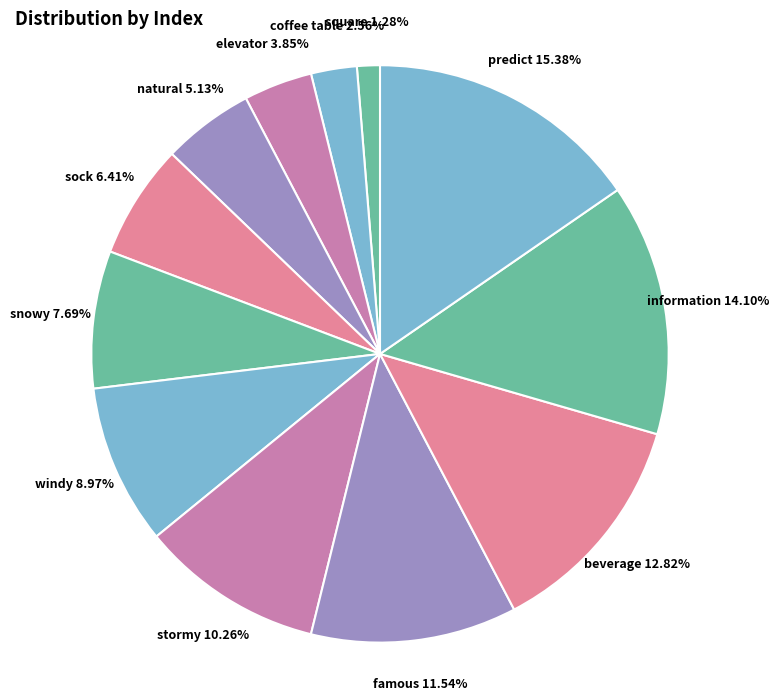

Is there any slice that represents more than half of the pie?

No